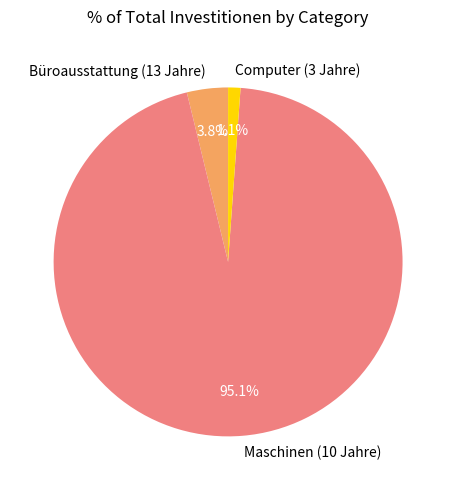

Rank the categories by value from highest to lowest.

Maschinen (10 Jahre), Büroausstattung (13 Jahre), Computer (3 Jahre)